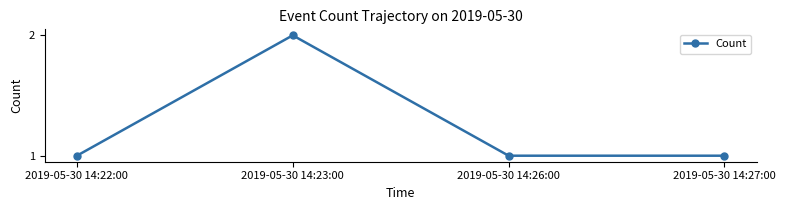

The chart shows a value of 2 at 2019-05-30 14:23:00. True or false?

True